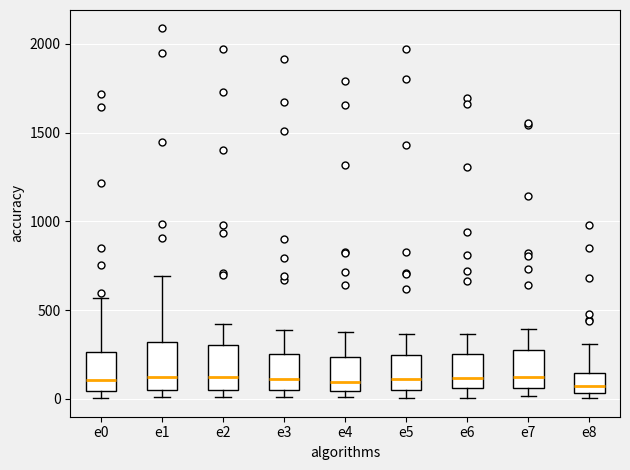

Reading left to right, transcribe this box plot: for each box, give where its median line is, the range the box spans, and where its two whiskers end, as read against the y-axis. The values are not printed on the chart, so give them approximately, as read against the axis.

e0: median 100, box 50 to 250, whiskers 0 to 550
e1: median 150, box 50 to 300, whiskers 0 to 700
e2: median 100, box 50 to 300, whiskers 0 to 400
e3: median 100, box 50 to 250, whiskers 0 to 400
e4: median 100, box 50 to 250, whiskers 0 to 400
e5: median 100, box 50 to 250, whiskers 0 to 350
e6: median 100, box 50 to 250, whiskers 0 to 350
e7: median 100, box 50 to 250, whiskers 0 to 400
e8: median 50 (inside the box), box 50 to 150, whiskers 0 to 300